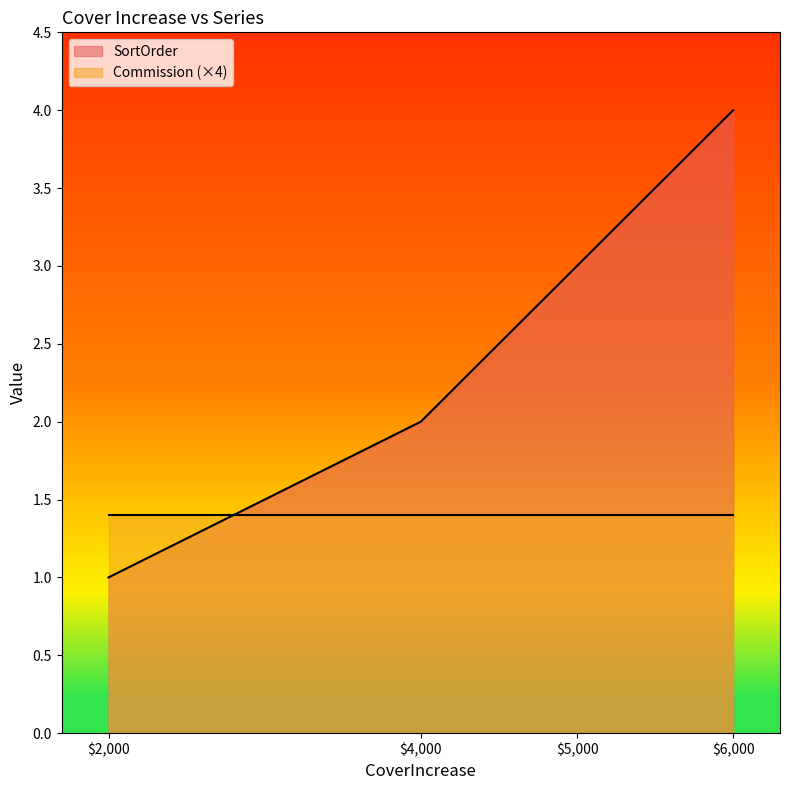

What is the sum of all values?

10